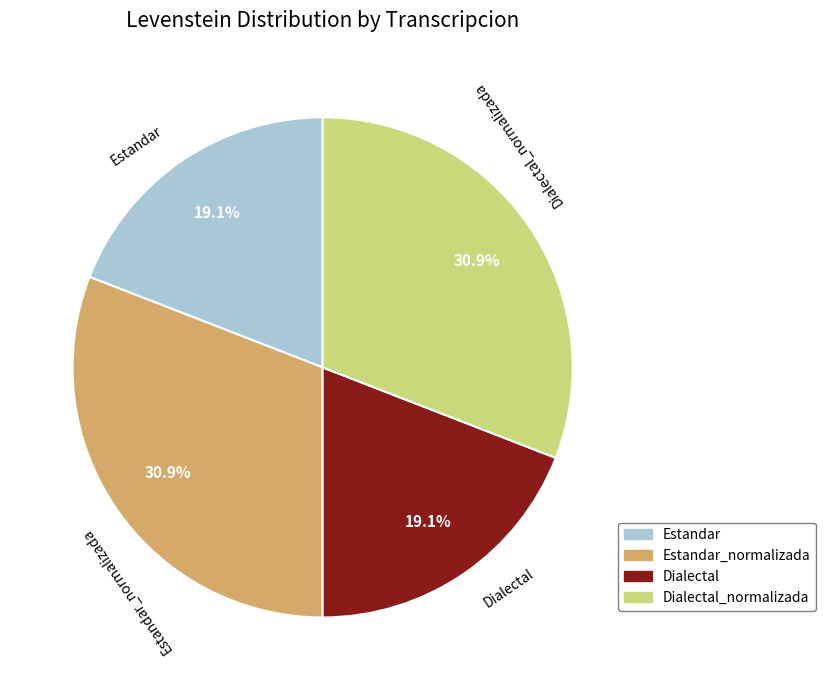

Count the number of slices in the pie.

4